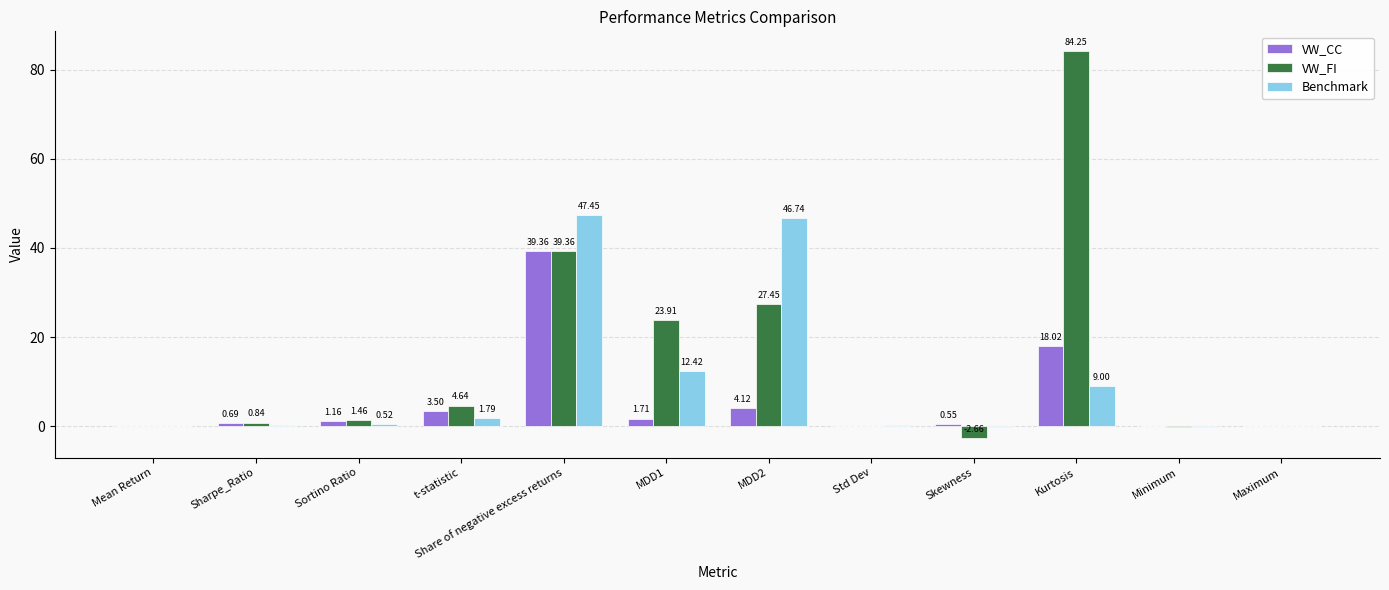

What is the total value across all series at Kurtosis?

111.3